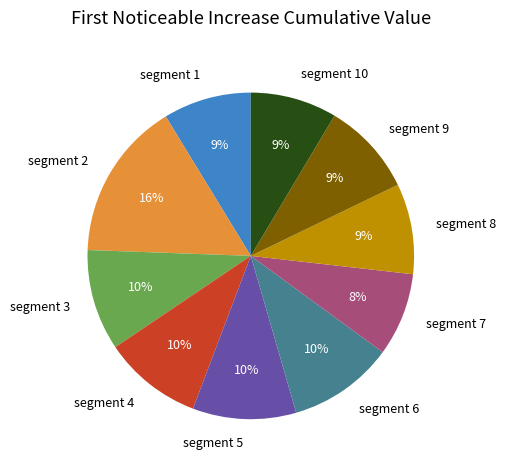

Which category has the biggest portion of the pie?

segment 2